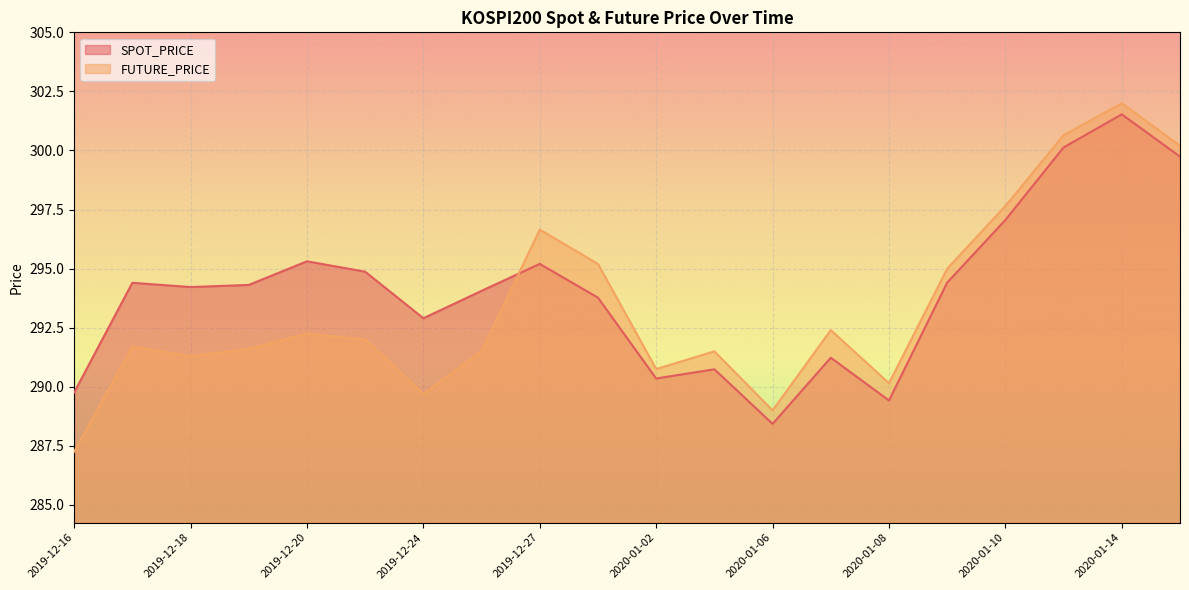

Reading left to right, list all the values displayed in this chart.

SPOT_PRICE: 289.8	294.4	294.2	294.3	295.3	294.9	292.9	294.1	295.2	293.8	290.4	290.7	288.4	291.2	289.4	294.4	297.1	300.1	301.5	299.7
FUTURE_PRICE: 287.2	291.7	291.3	291.6	292.2	292.0	289.7	291.5	296.6	295.2	290.8	291.5	289.0	292.4	290.1	295.0	297.6	300.6	302.0	300.2